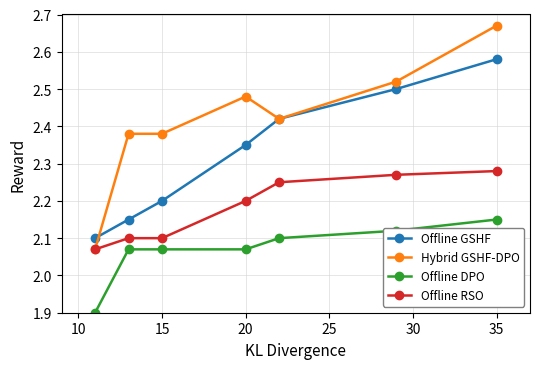

Which series has the largest range (max minus min)?

Hybrid GSHF-DPO